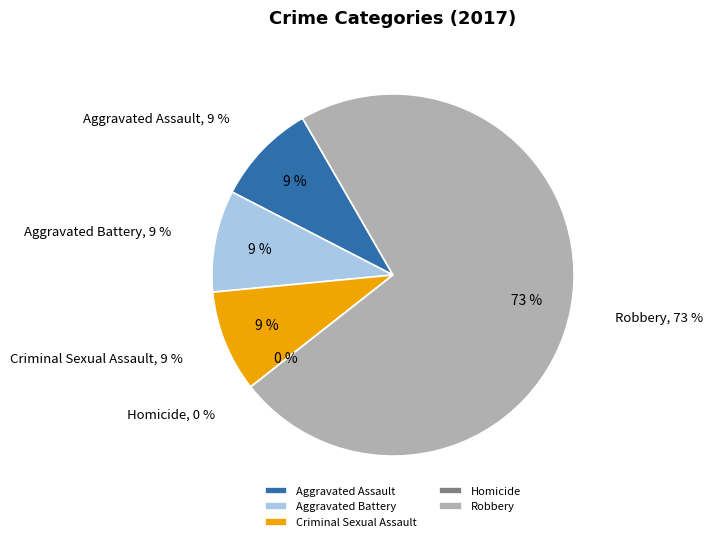

True or false: Aggravated Battery accounts for 15% of the total.

False